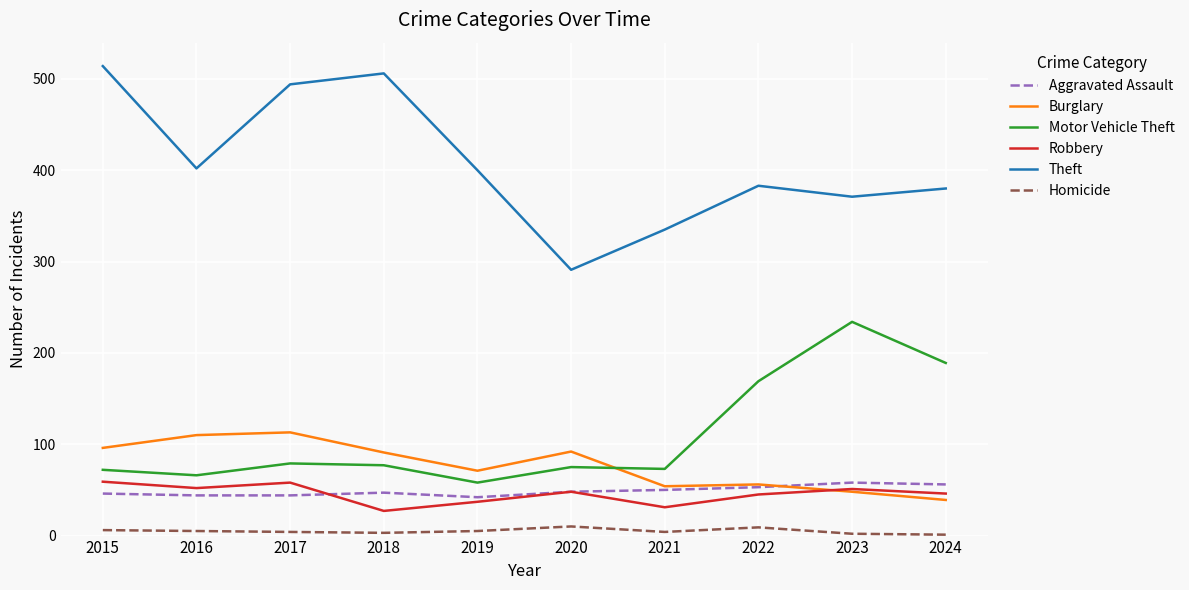

Which series has the largest range (max minus min)?

Theft